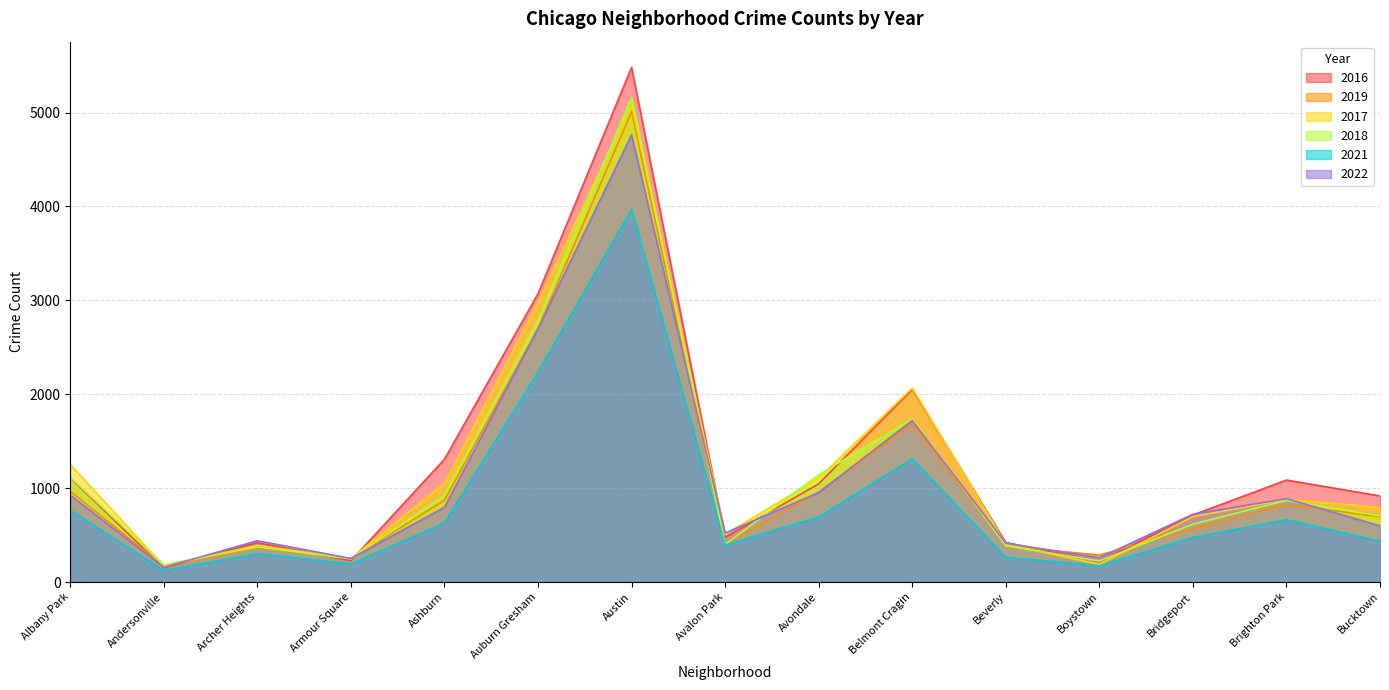

True or false: 2021 has a value of 350 at Brighton Park.

False